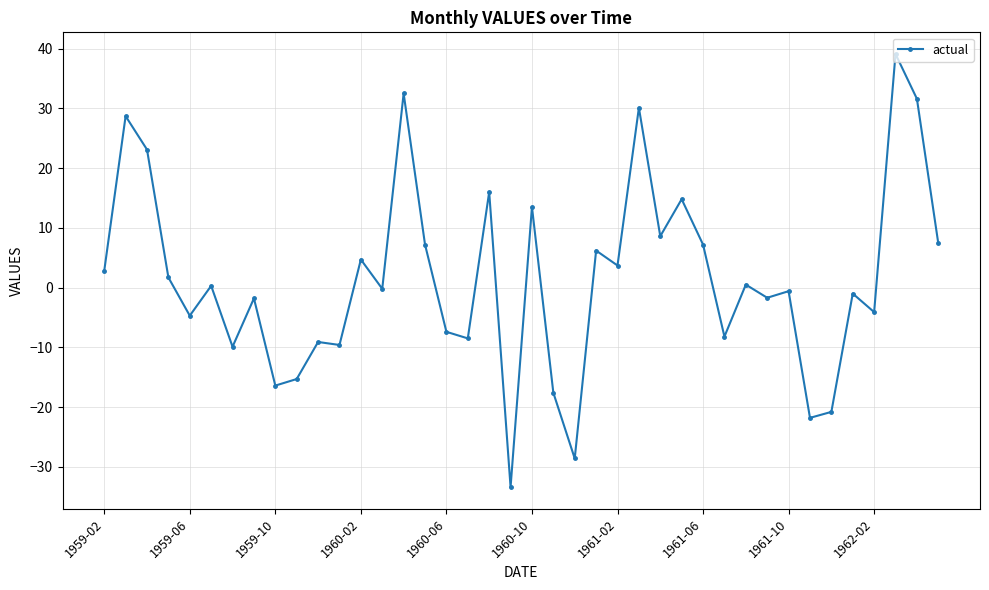

What is the average value?

1.5